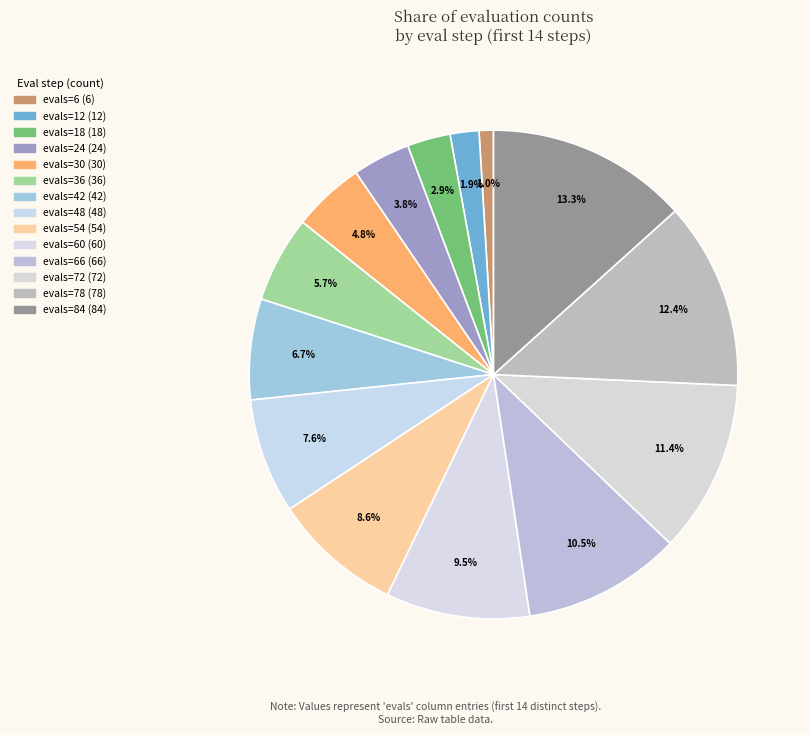

Which category has the smallest portion of the pie?

evals=6